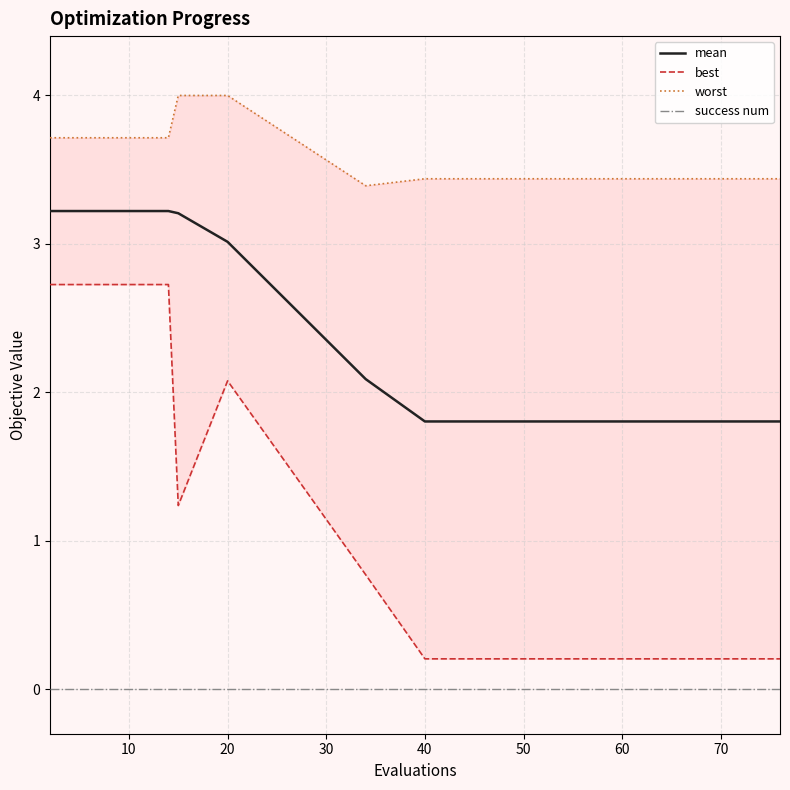

True or false: success num and mean cross at least once.

False